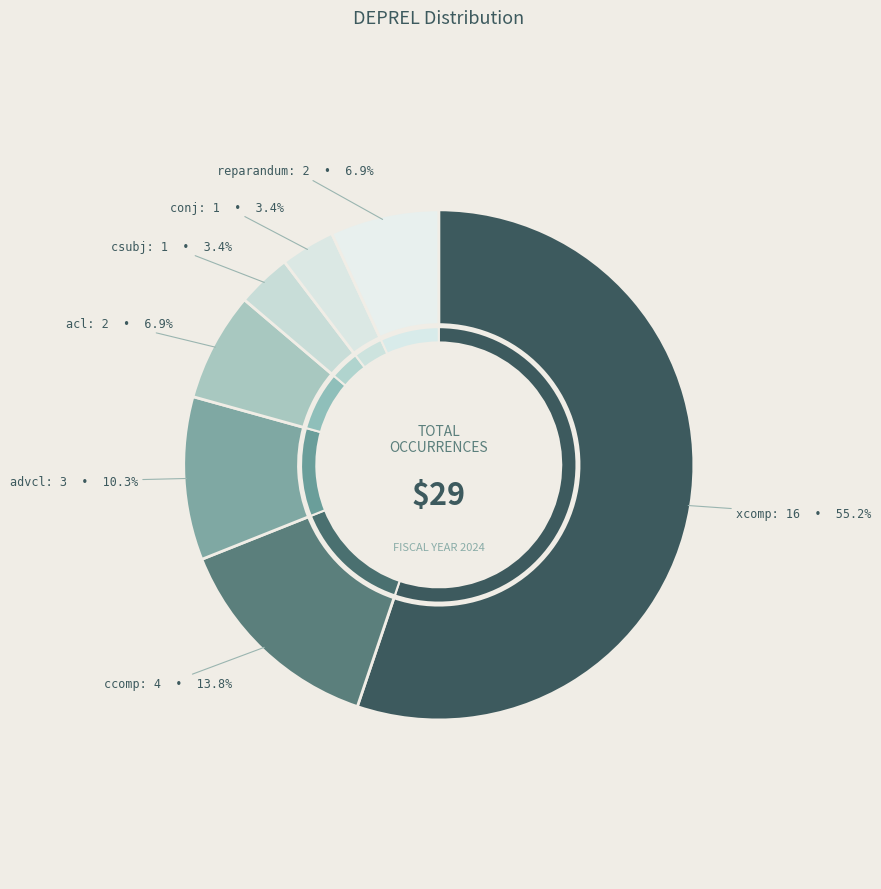

The reparandum slice represents 17% of the pie. True or false?

False